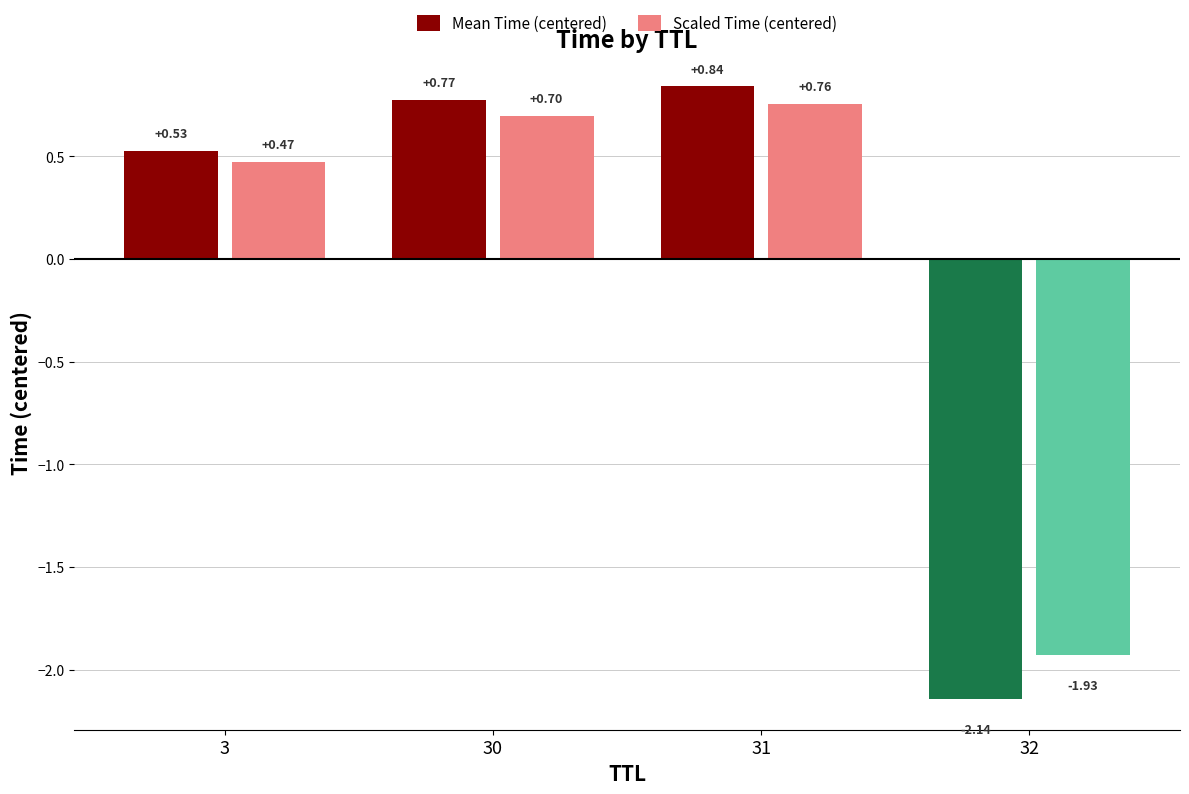

List the labels in order of Scaled Time (centered) value, largest first.

31, 30, 3, 32